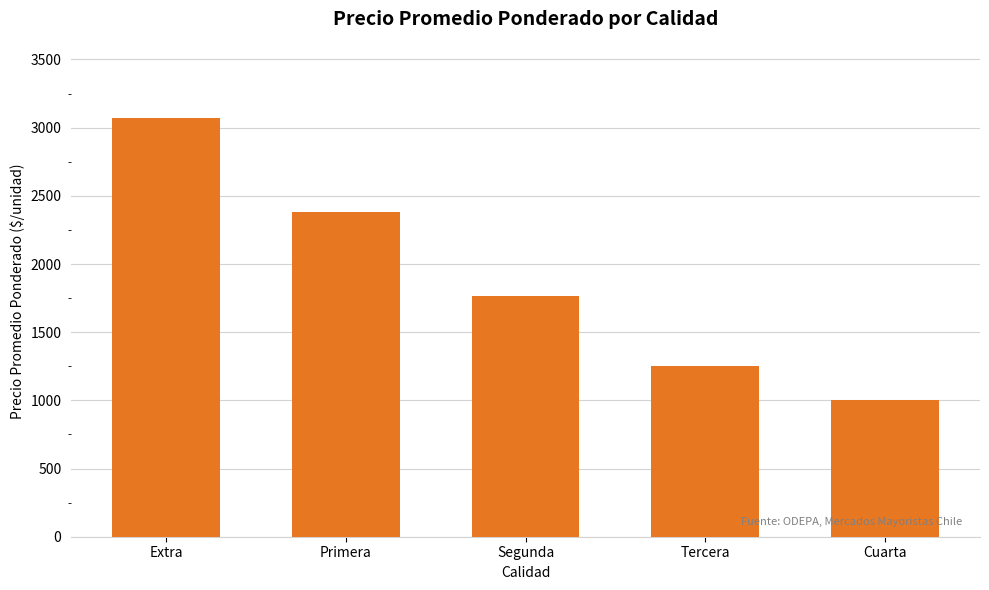

Where is the data nearest to the value 2034?

Segunda